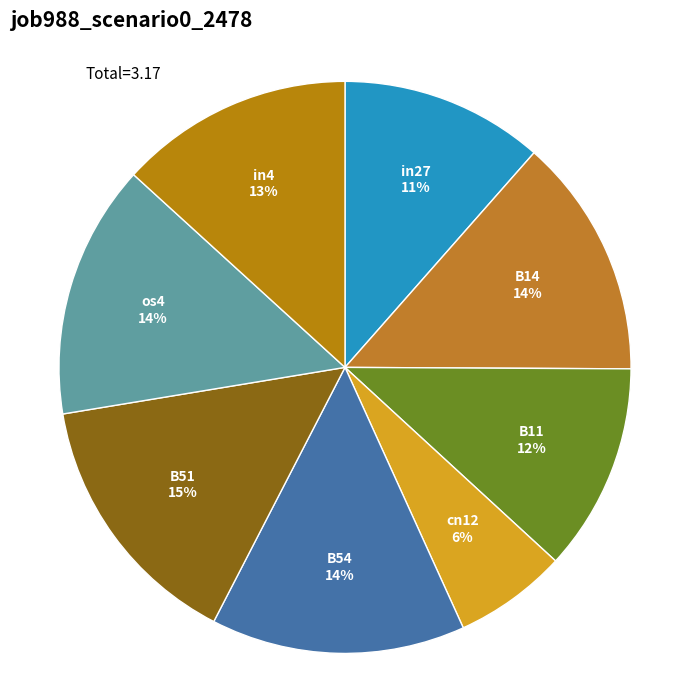

Is there any slice that represents more than half of the pie?

No